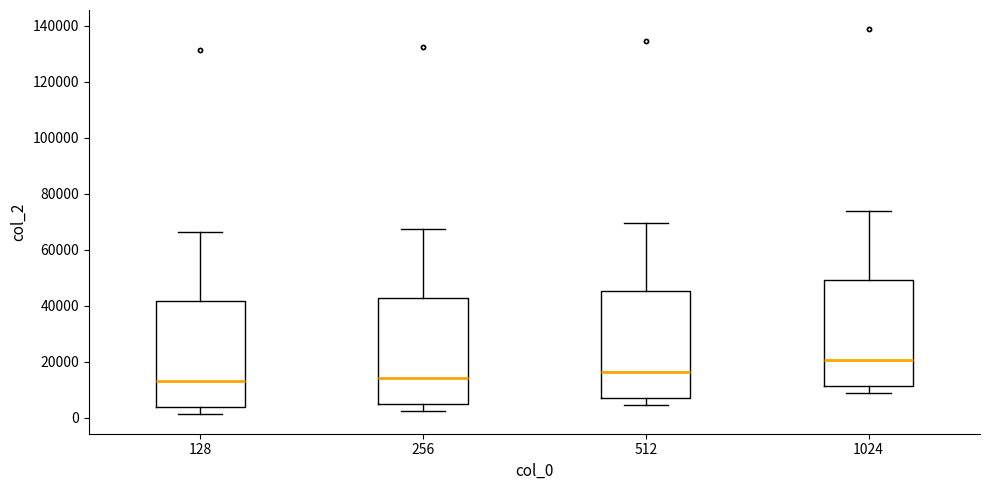

Reading left to right, transcribe this box plot: for each box, give where its median line is, the range the box spans, and where its two whiskers end, as read against the y-axis. The values are not printed on the chart, so give them approximately, as read against the axis.

128: median 14000, box 4000 to 42000, whiskers 2000 to 66000
256: median 14000, box 4000 to 42000, whiskers 2000 to 68000
512: median 16000, box 8000 to 46000, whiskers 4000 to 70000
1024: median 20000, box 12000 to 50000, whiskers 8000 to 74000